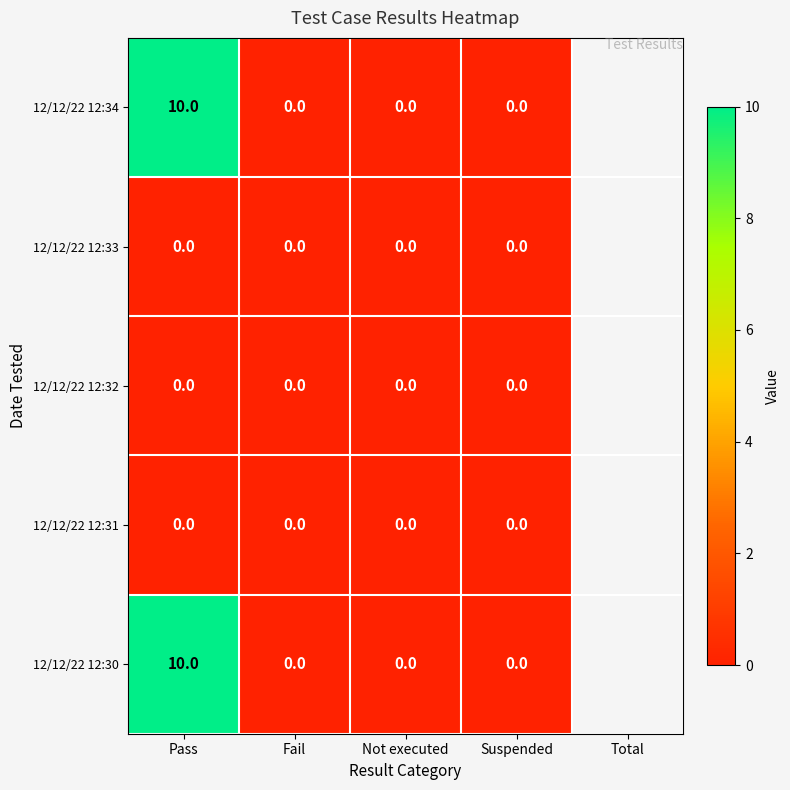

Reading right to left, list all the values displayed in this chart.

12/12/22 12:34: 0	0	0	10
12/12/22 12:33: 0	0	0	0
12/12/22 12:32: 0	0	0	0
12/12/22 12:31: 0	0	0	0
12/12/22 12:30: 0	0	0	10